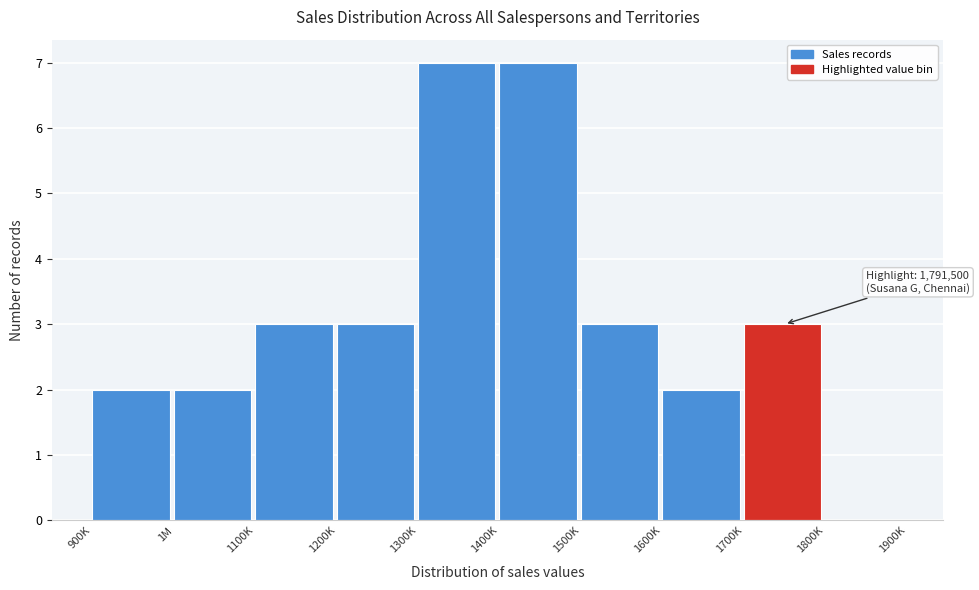

Is it true that the value at 900K is 1?

False